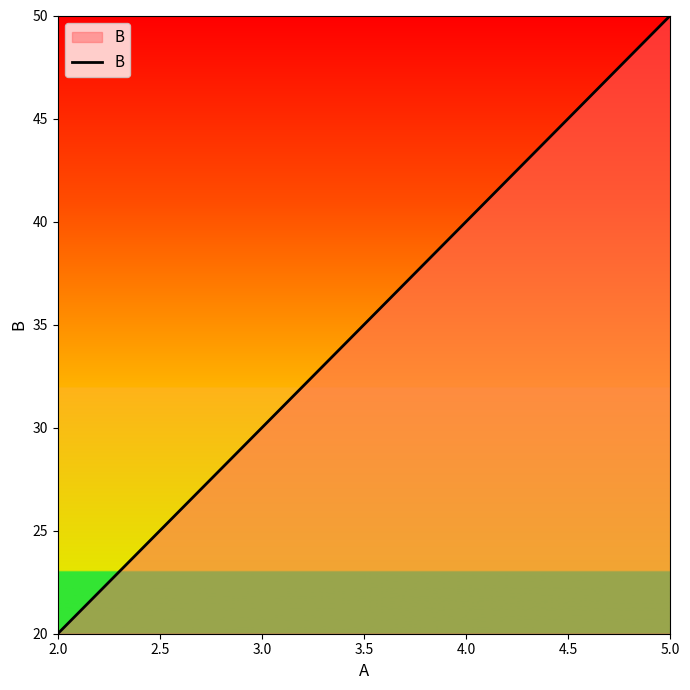

Approximately how many times larger is the value at 5.0 compared to 2.0?

2.5